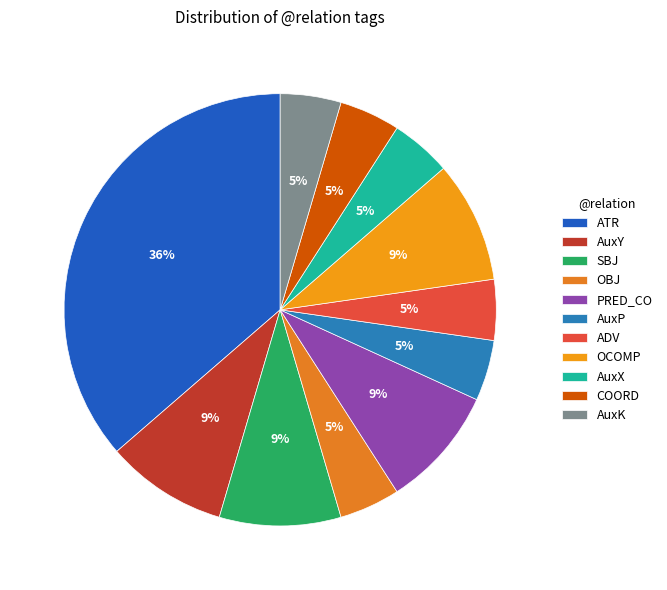

How much of the chart is everything except ADV?

95.5%